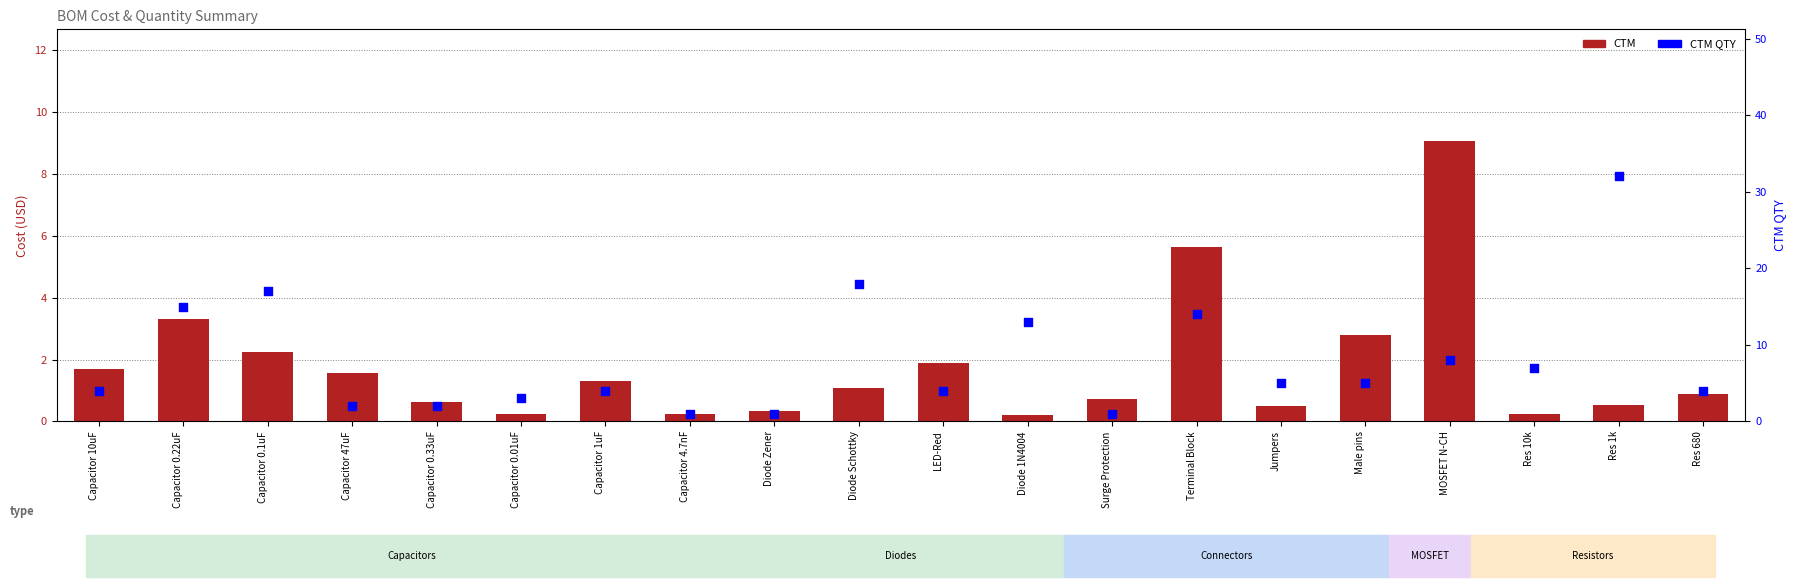

At which category is the sum across all series the highest?

Res 1k